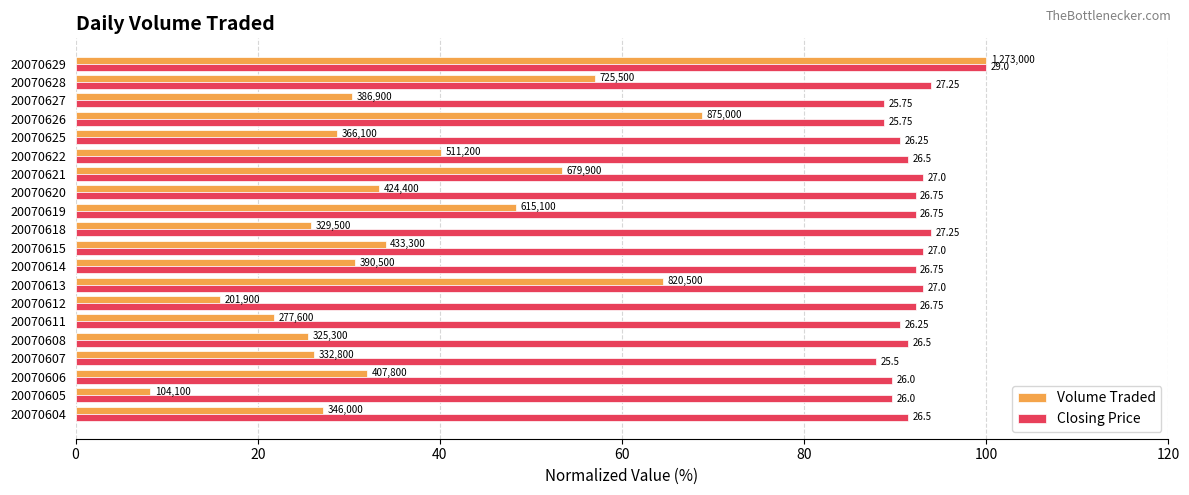

What are all the series names shown in the legend?

Volume Traded, Closing Price